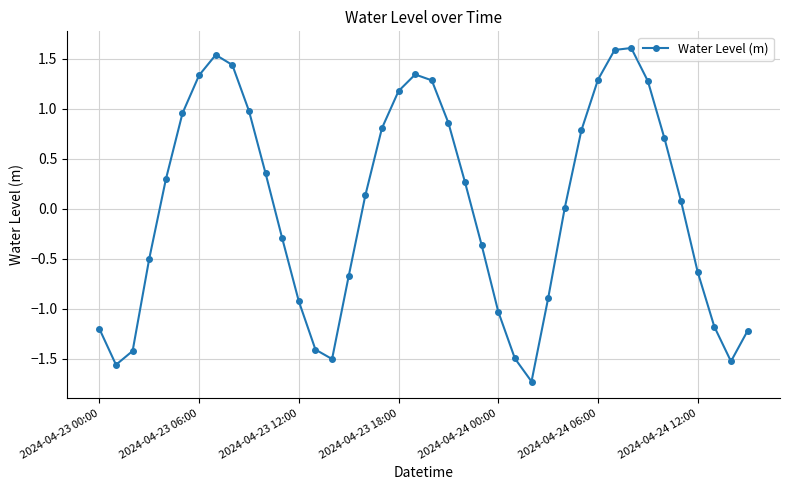

True or false: the data has more than 2 interior local peaks.

True